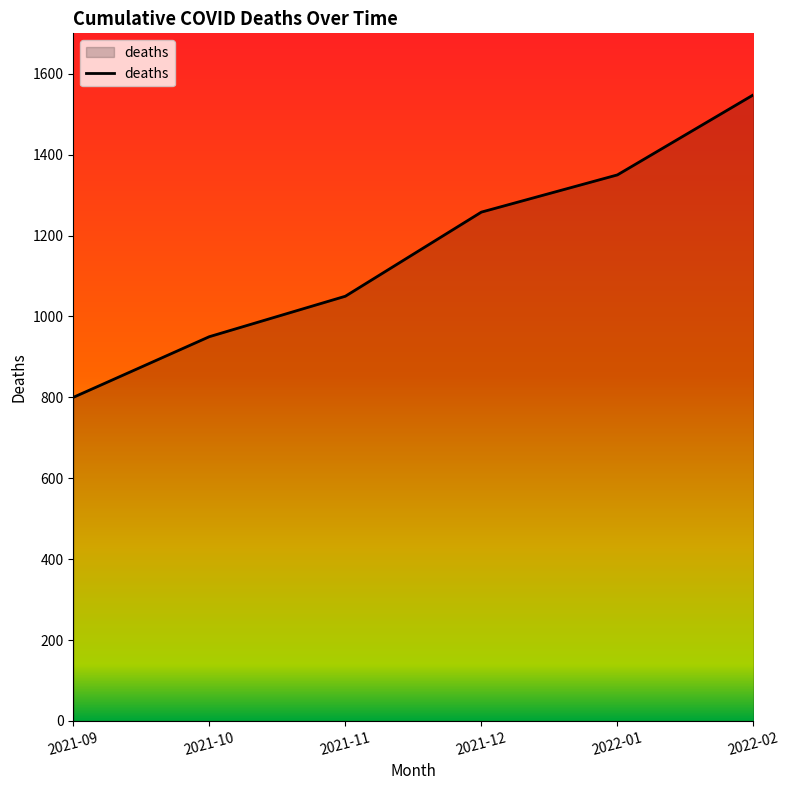

Reading left to right, list all the values displayed in this chart.

2021-09=800	2021-10=950	2021-11=1050	2021-12=1258	2022-01=1350	2022-02=1548